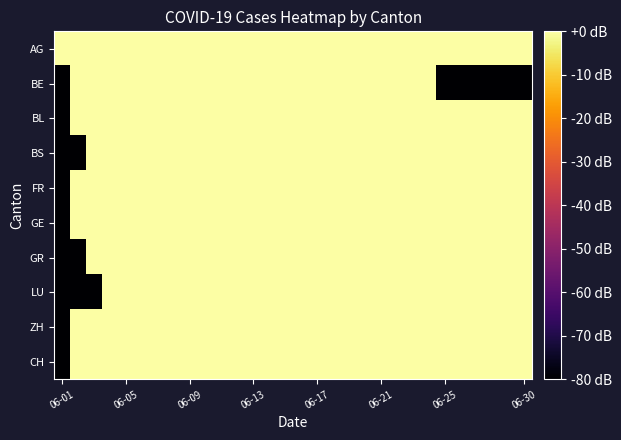

What is the minimum value shown in the chart?

-80.0